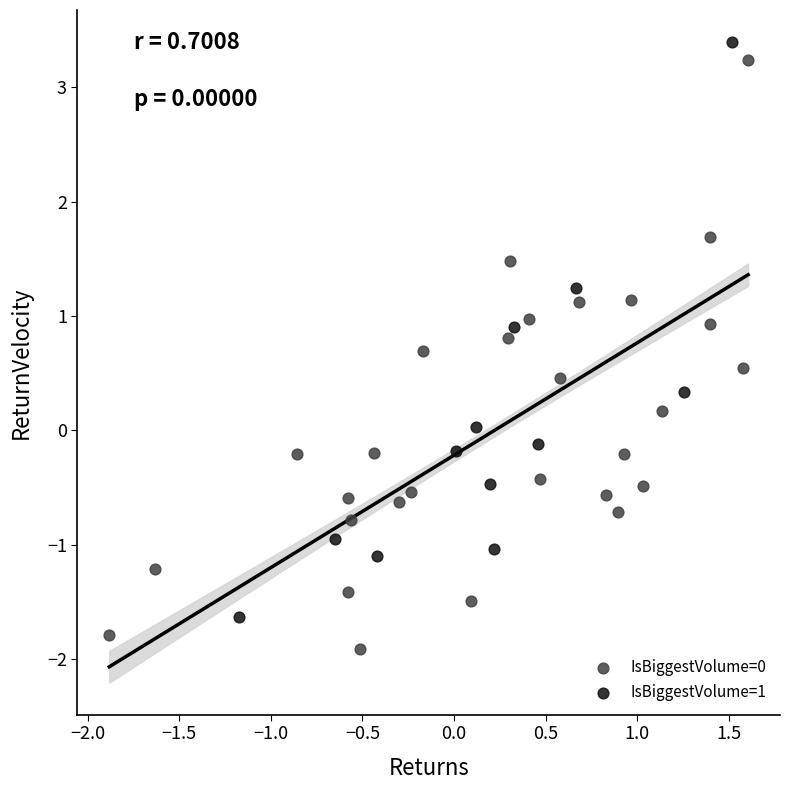

Which series reaches the maximum Y coordinate?

IsBiggestVolume=1